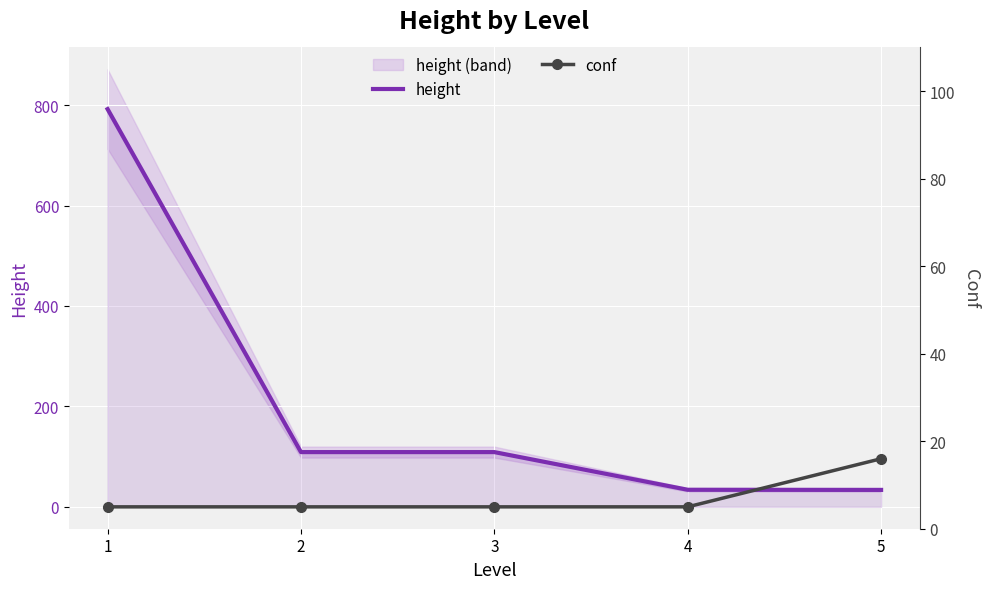

Which series has the largest total across all categories?

height